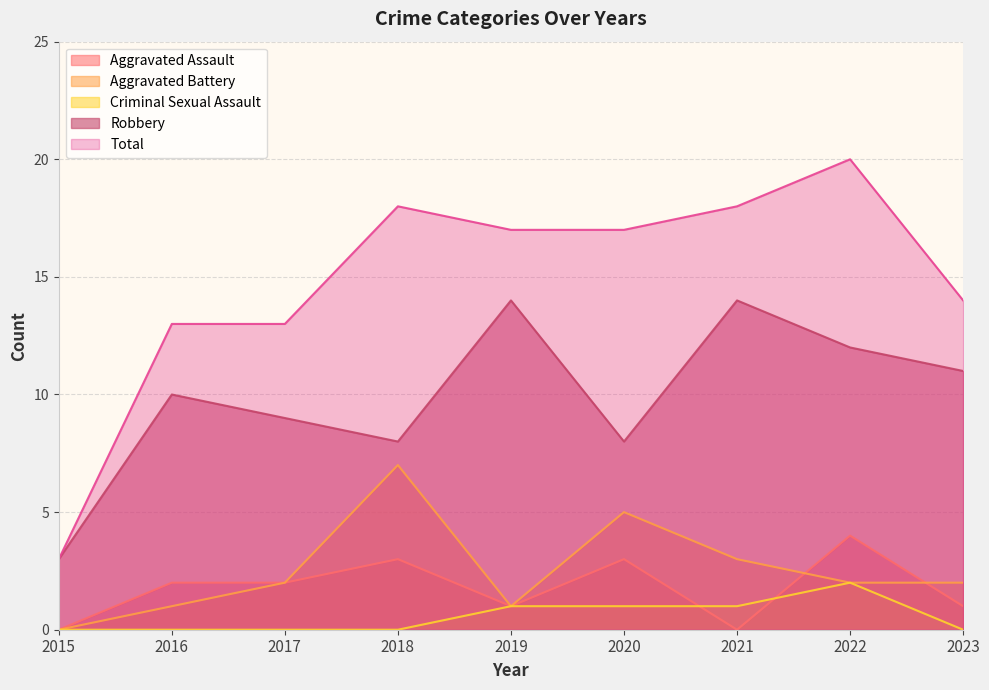

What is the sum of the Aggravated Assault values at 2022 and 2016?

6